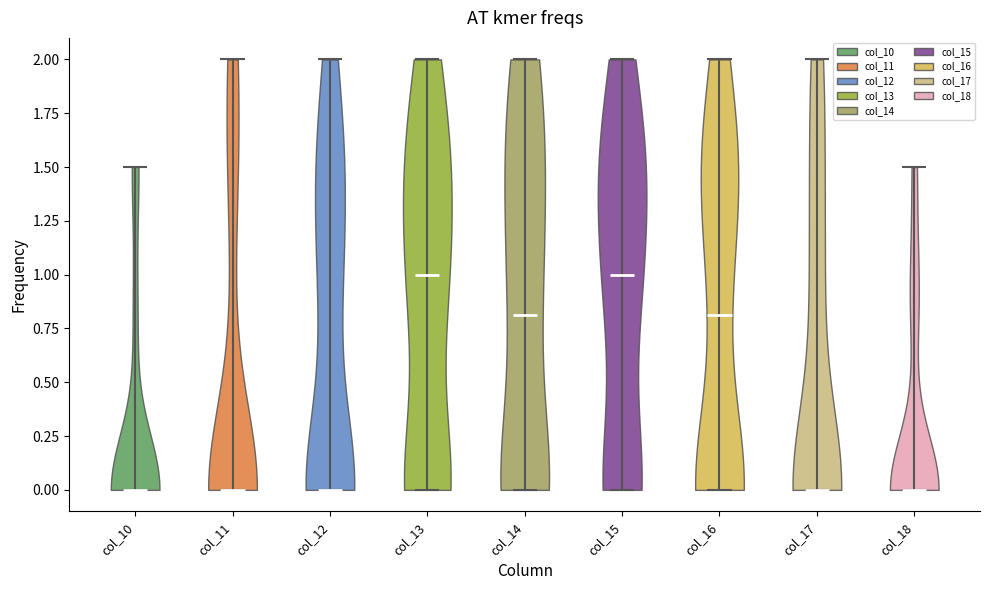

What is the lowest point the violin for col_10 reaches on the y-axis? The values are not printed on the chart, so give them approximately, as read against the axis.

0.0